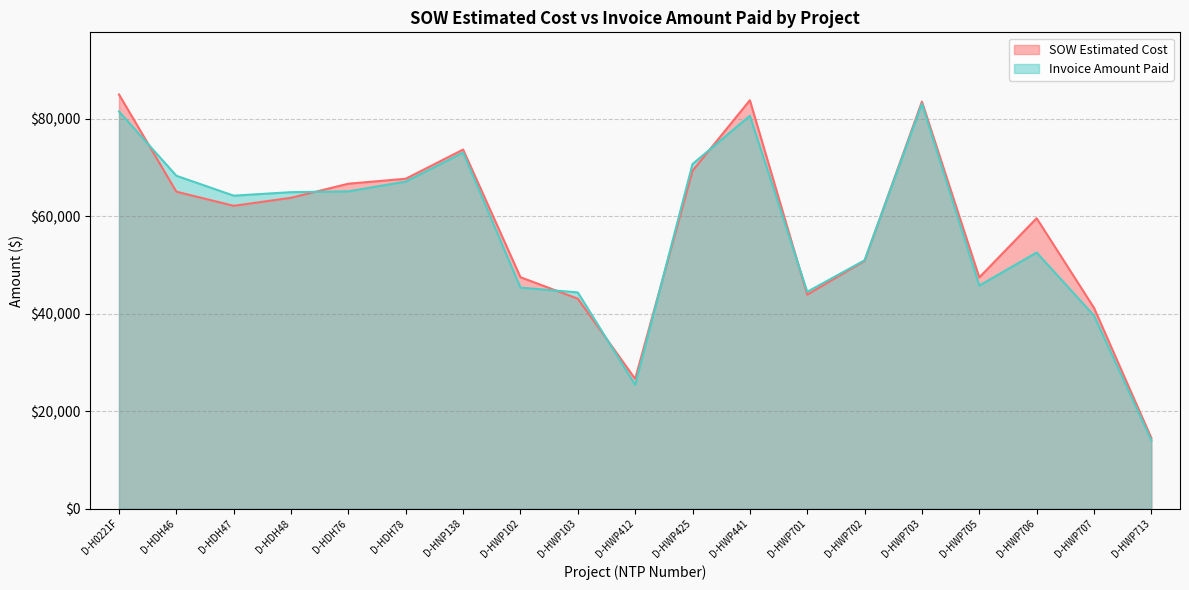

Reading left to right, what are all the values shown in this chart?

SOW Estimated Cost: D-H0221F=84935.5	D-HDH46=65001.0	D-HDH47=62104.0	D-HDH48=63756.5	D-HDH76=66638.0	D-HDH78=67657.0	D-HNP138=73639.0	D-HWP102=47461.5	D-HWP103=43064.0	D-HWP412=26617.0	D-HWP425=69288.0	D-HWP441=83754.0	D-HWP701=43895.5	D-HWP702=50824.5	D-HWP703=83462.0	D-HWP705=47414.0	D-HWP706=59562.5	D-HWP707=41187.0	D-HWP713=14497.5
Invoice Amount Paid: D-H0221F=81445.0	D-HDH46=68269.0	D-HDH47=64186.0	D-HDH48=64902.5	D-HDH76=65072.0	D-HDH78=67080.0	D-HNP138=73025.0	D-HWP102=45340.0	D-HWP103=44346.0	D-HWP412=25405.0	D-HWP425=70664.0	D-HWP441=80572.5	D-HWP701=44479.5	D-HWP702=50928.5	D-HWP703=83033.0	D-HWP705=45744.0	D-HWP706=52525.5	D-HWP707=39597.5	D-HWP713=14042.0